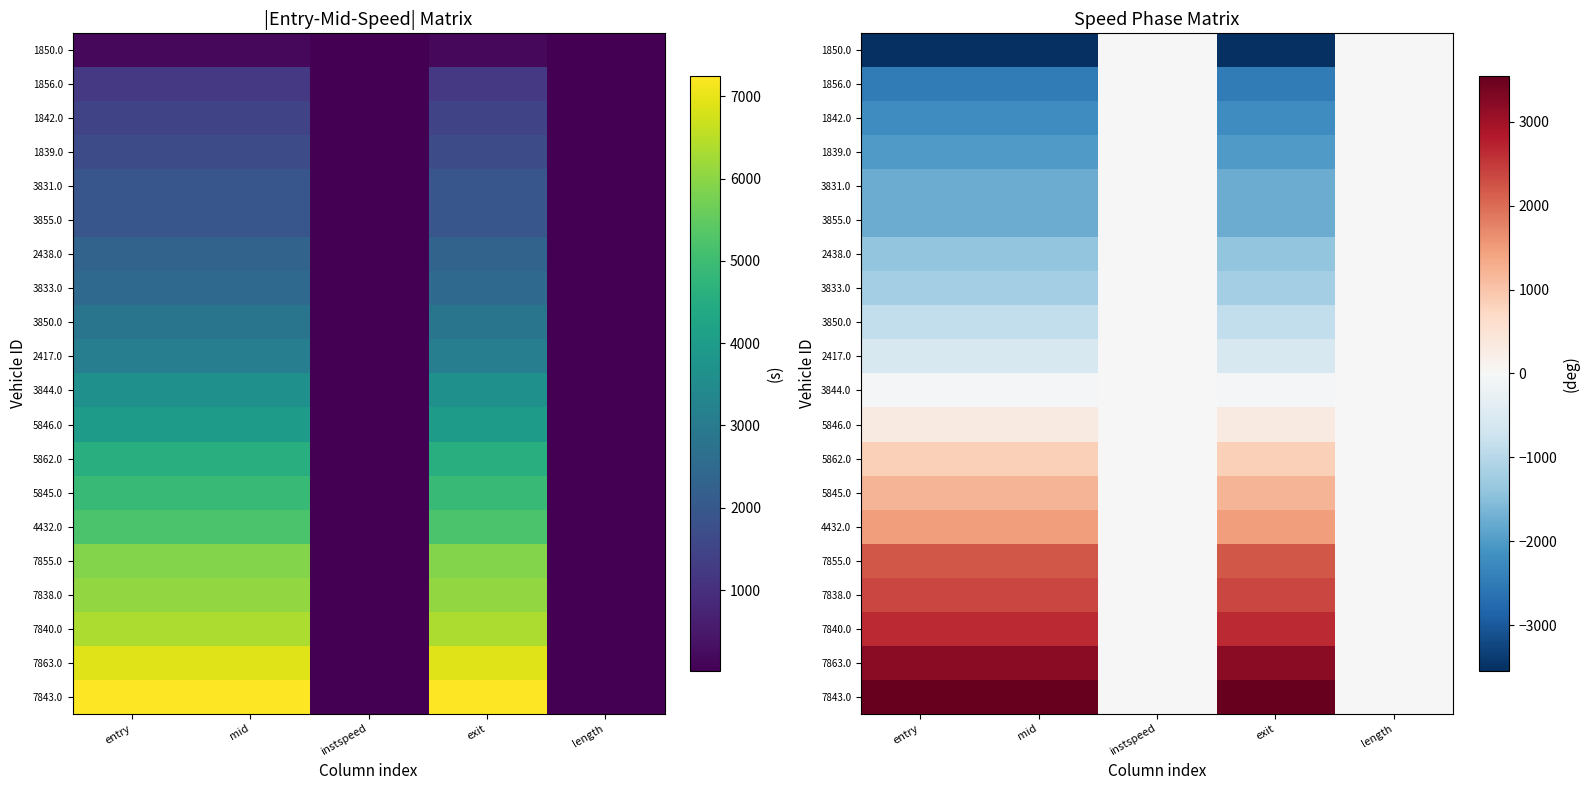

At which category is the sum across all series the highest?

mid